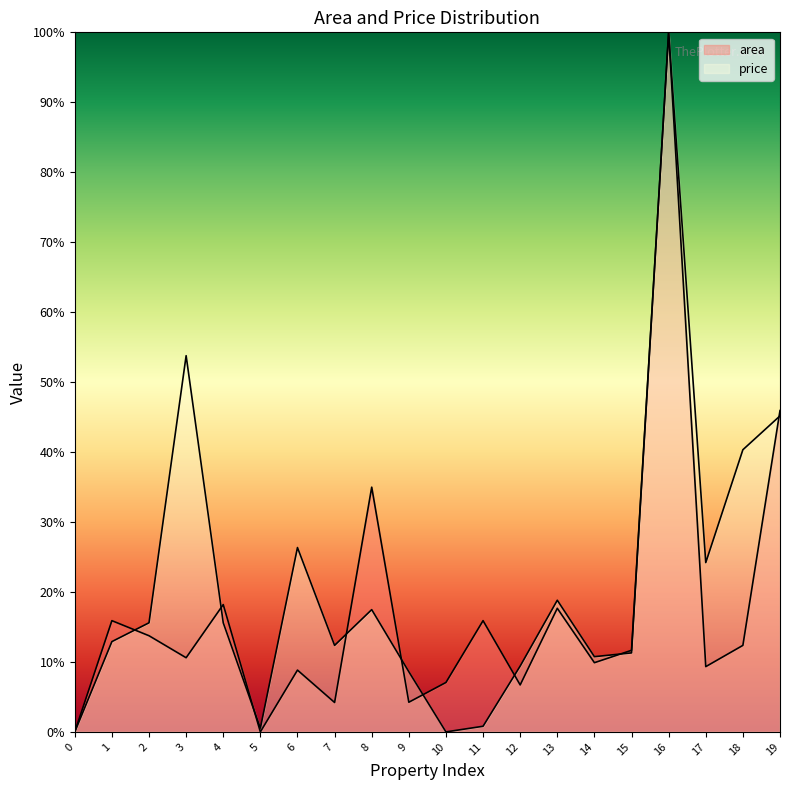

How many lines are shown in the chart?

2